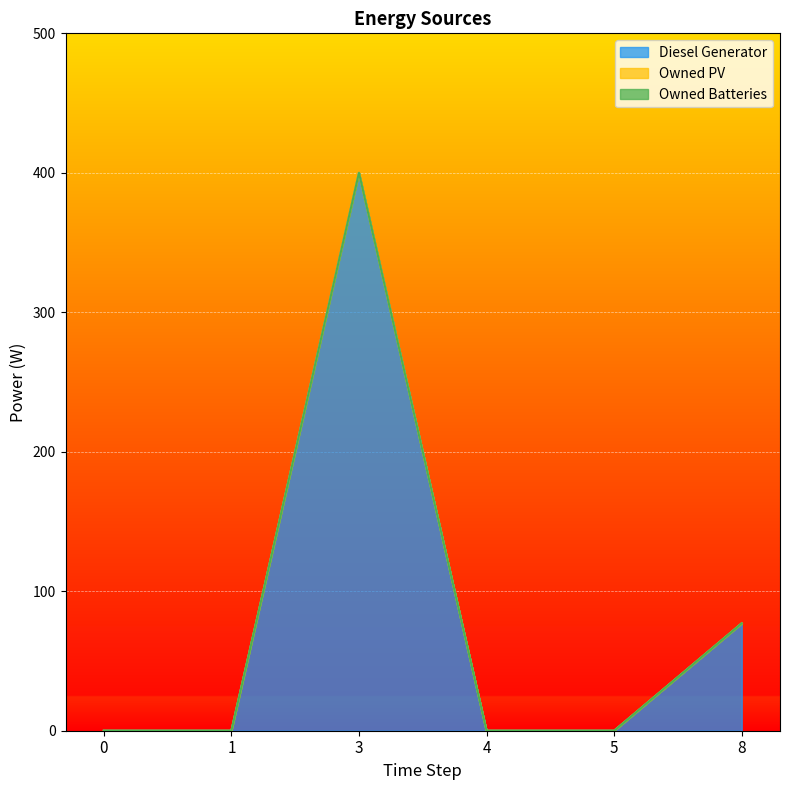

Reading right to left, transcribe all the data shown in this chart.

Diesel Generator: 77	0	0	400	0	0
Owned PV: 0	0	0	0	0	0
Owned Batteries: 0	0	0	0	0	0